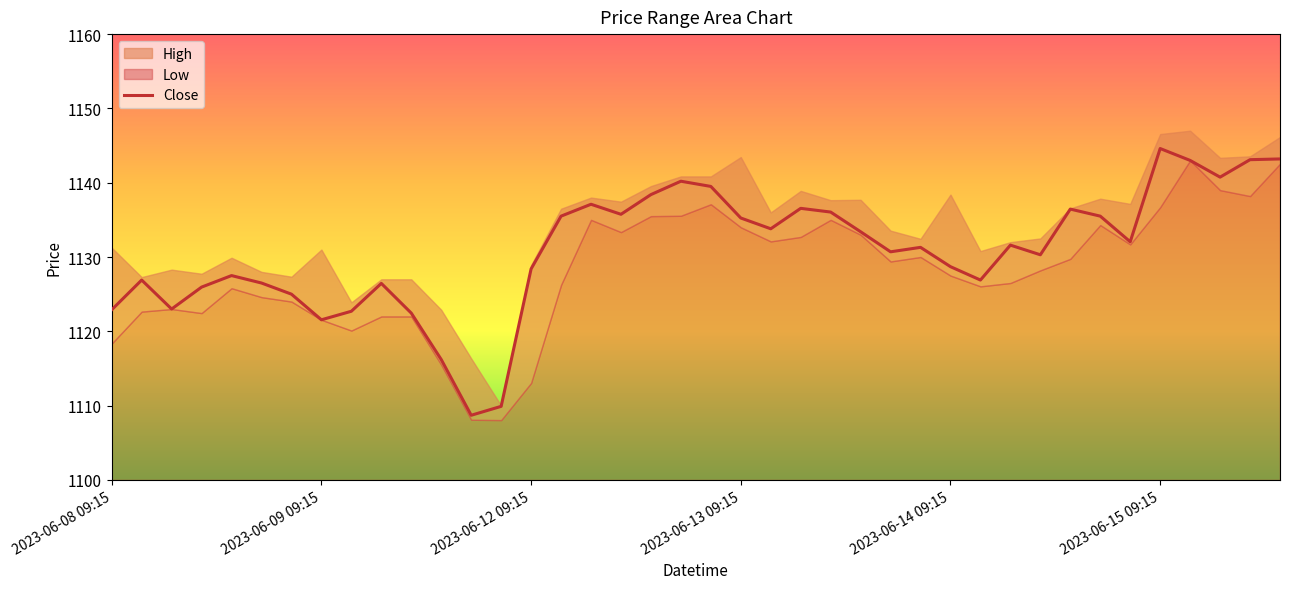

What position from the left is 39?

40